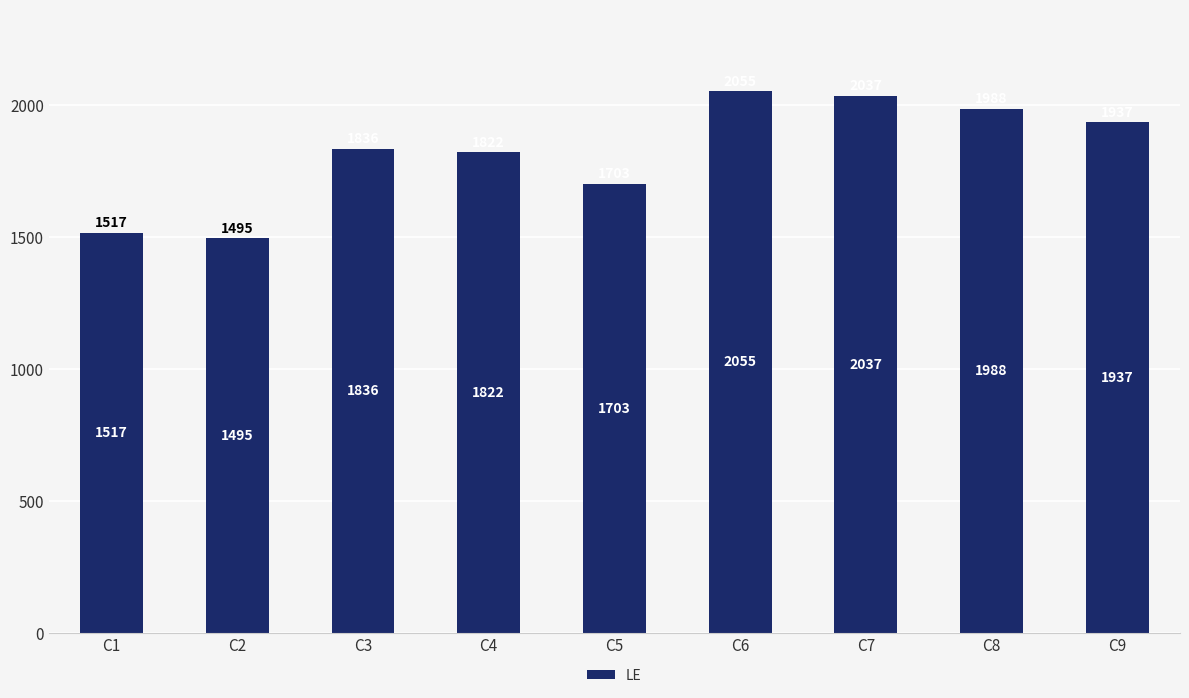

What is the change in value from C4 to C6?

+233